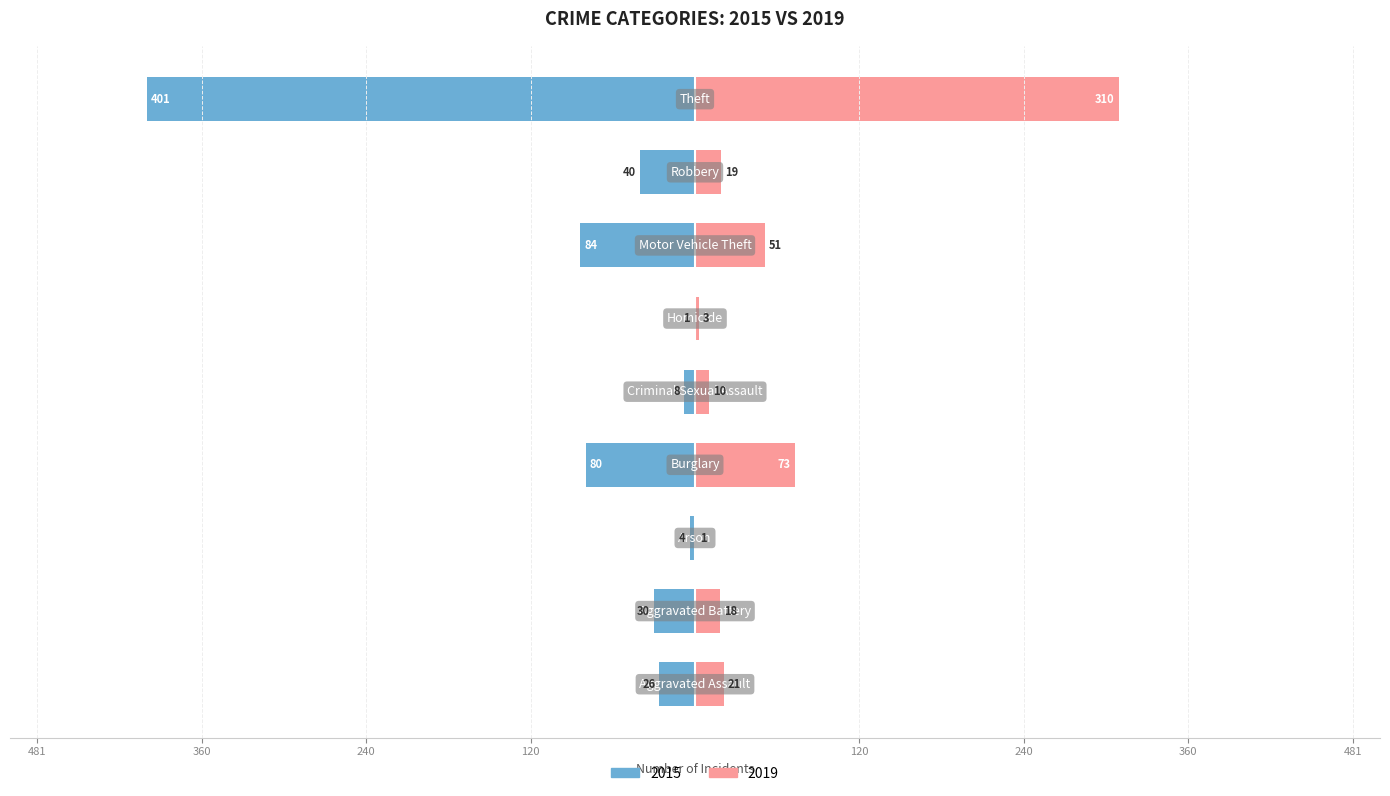

Reading right to left, transcribe all the data shown in this chart.

2015: -401	-40	-84	-1	-8	-80	-4	-30	-26
2019: 310	19	51	3	10	73	1	18	21